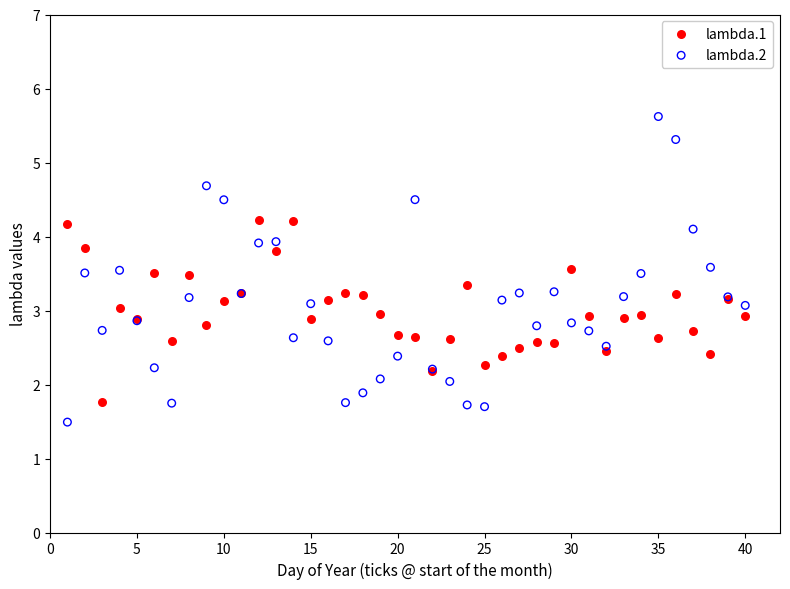

Which series contains the highest Y value?

lambda.2